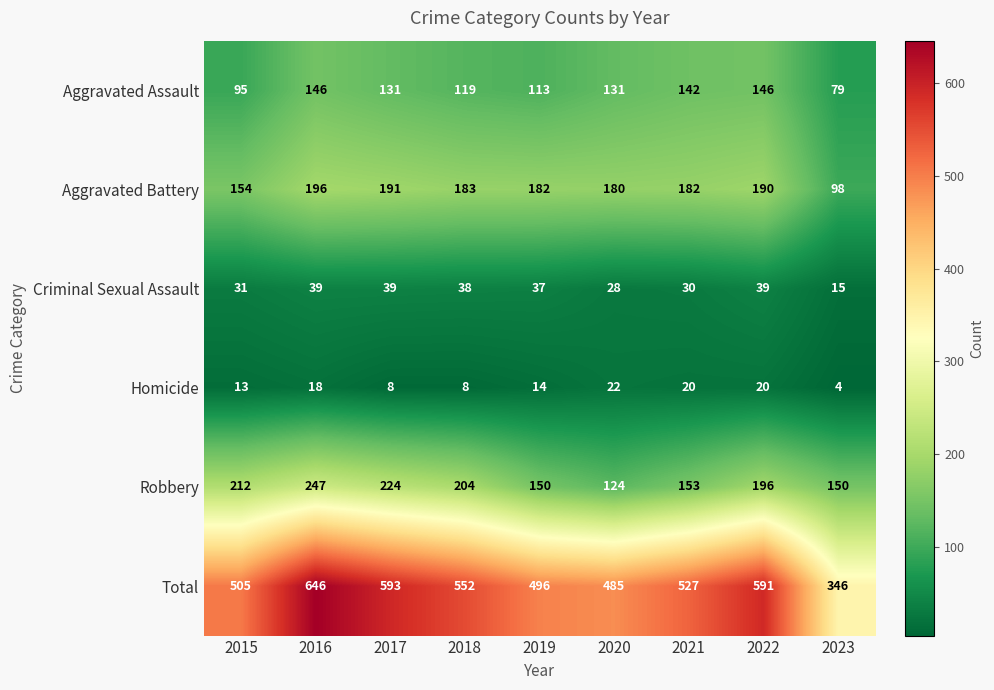

Which series changed the most between 2017 and 2020?

Total